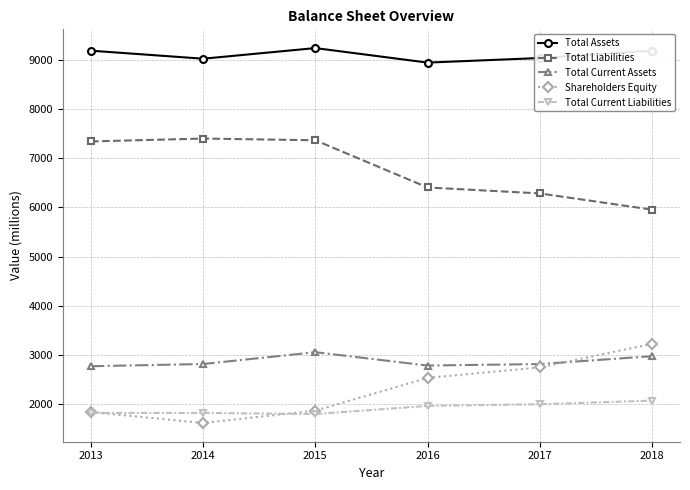

How many values in the Total Assets series are below 9186?

3